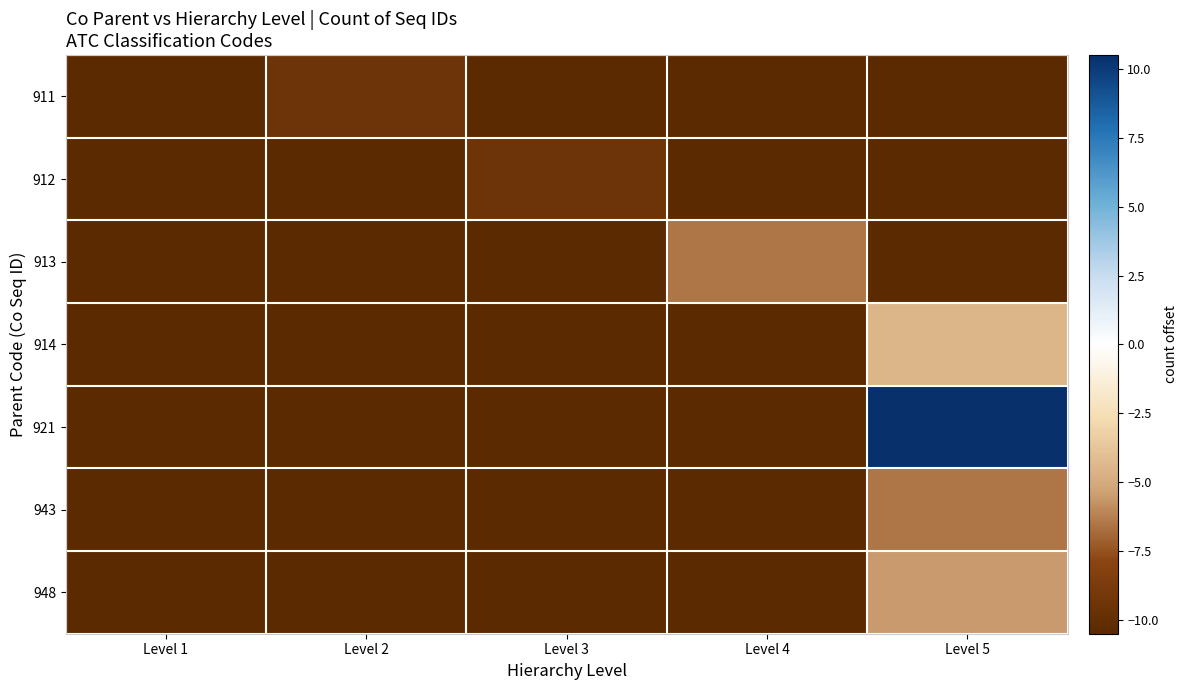

Which series has the largest total across all categories?

921